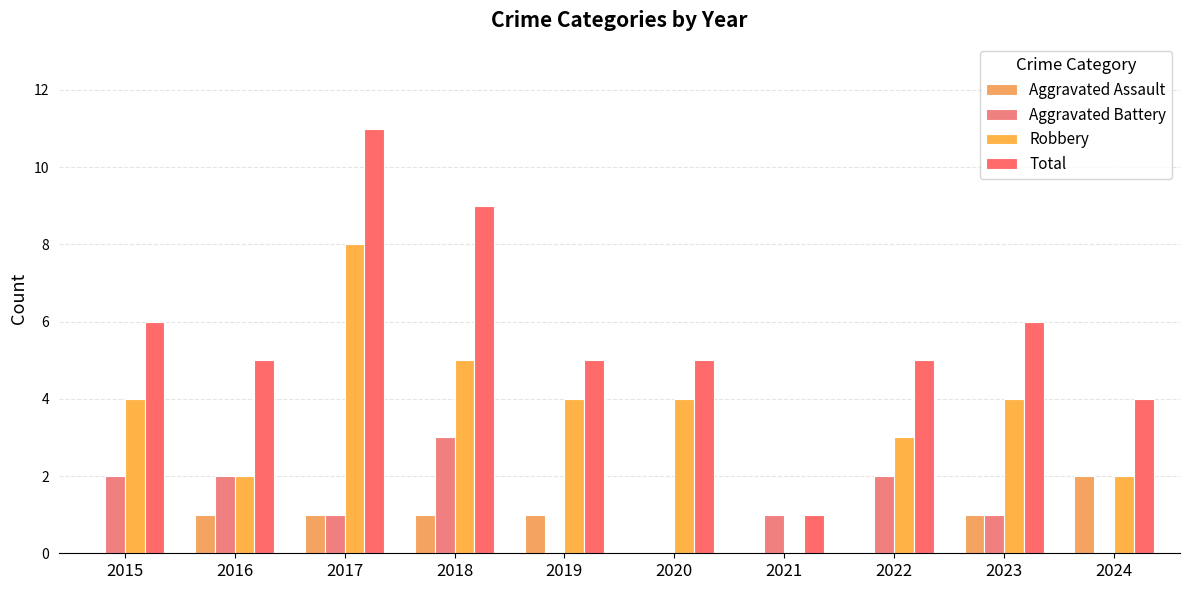

What is the difference between the highest and lowest values at 2024?

4